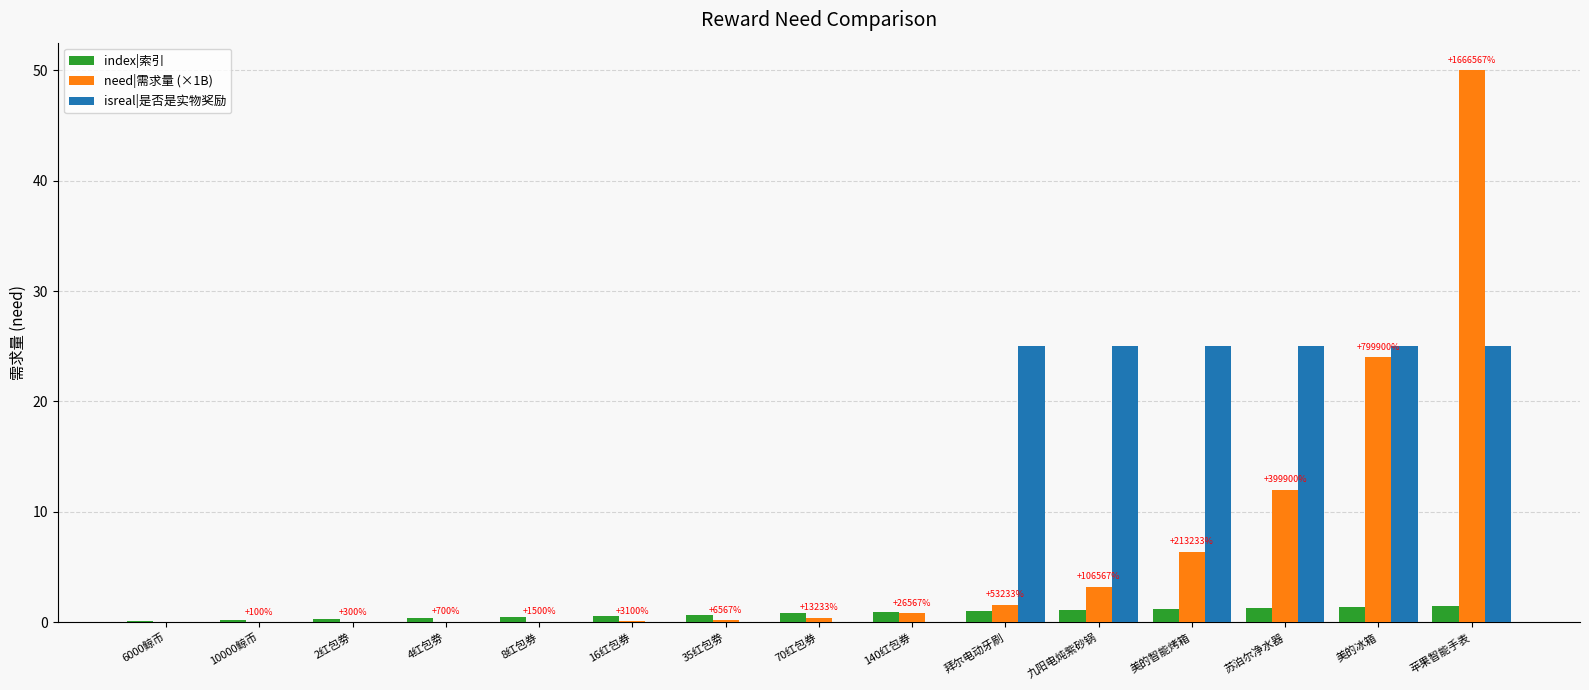

Read the index|索引 value at 九阳电炖紫砂锅.

1.1